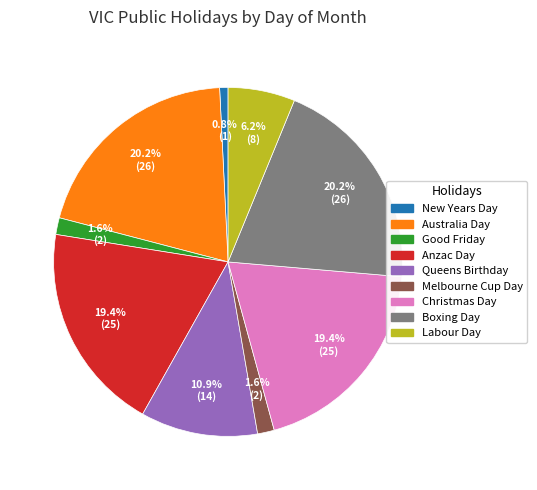

Is there any slice that represents more than half of the pie?

No